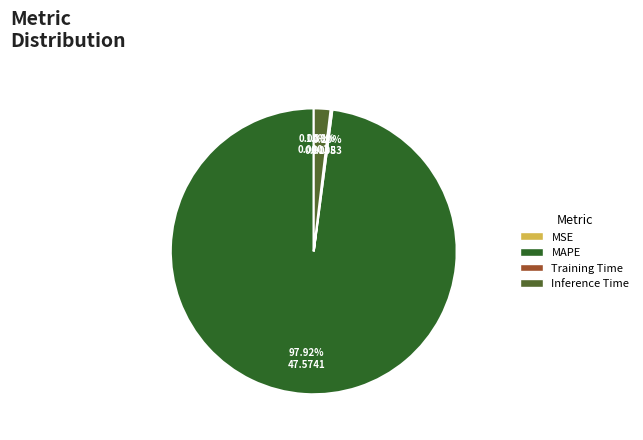

Does any single category account for the majority?

Yes